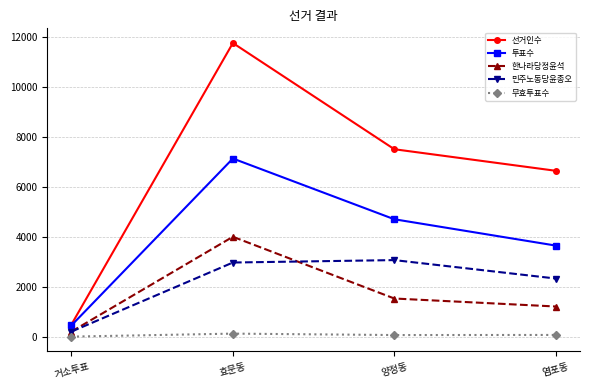

At which category is the sum across all series the highest?

효문동